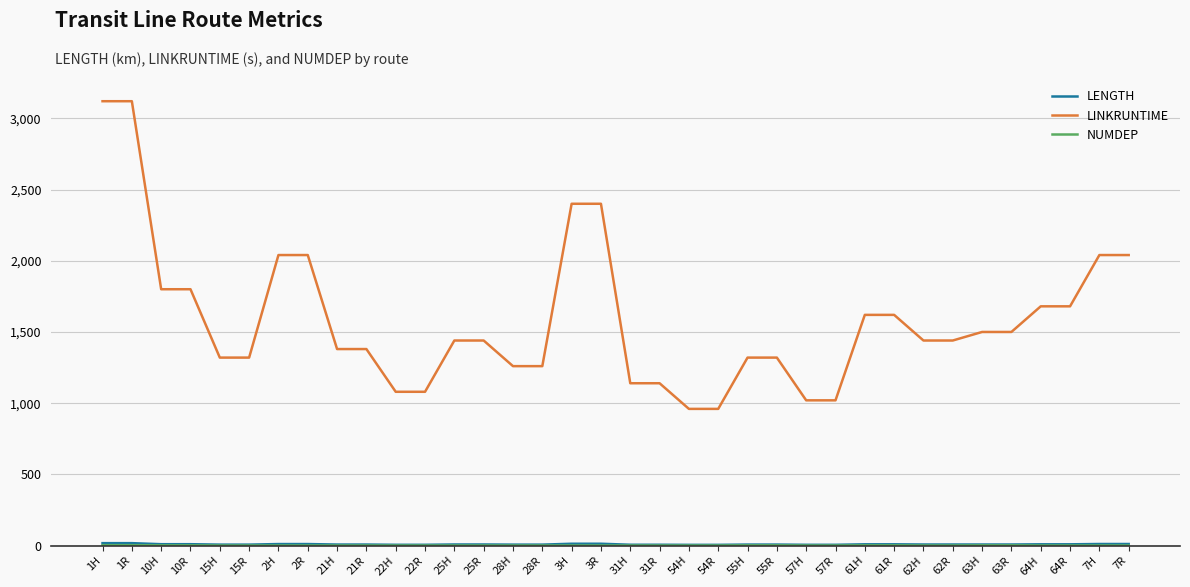

What is the difference between the maximum and second lowest values in the LINKRUNTIME series?

2160.0